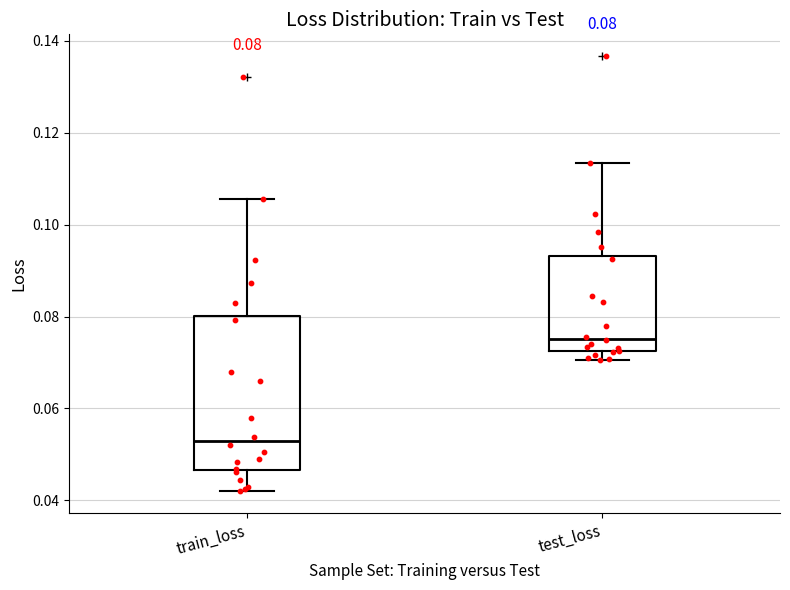

Comparing the boxes themselves (not the whiskers), which one is the tallest?

train_loss